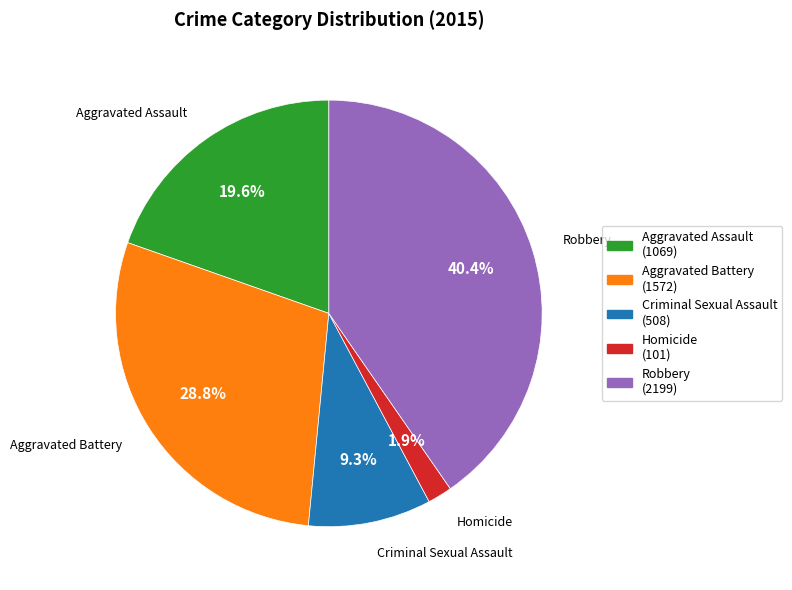

Does any single category account for the majority?

No